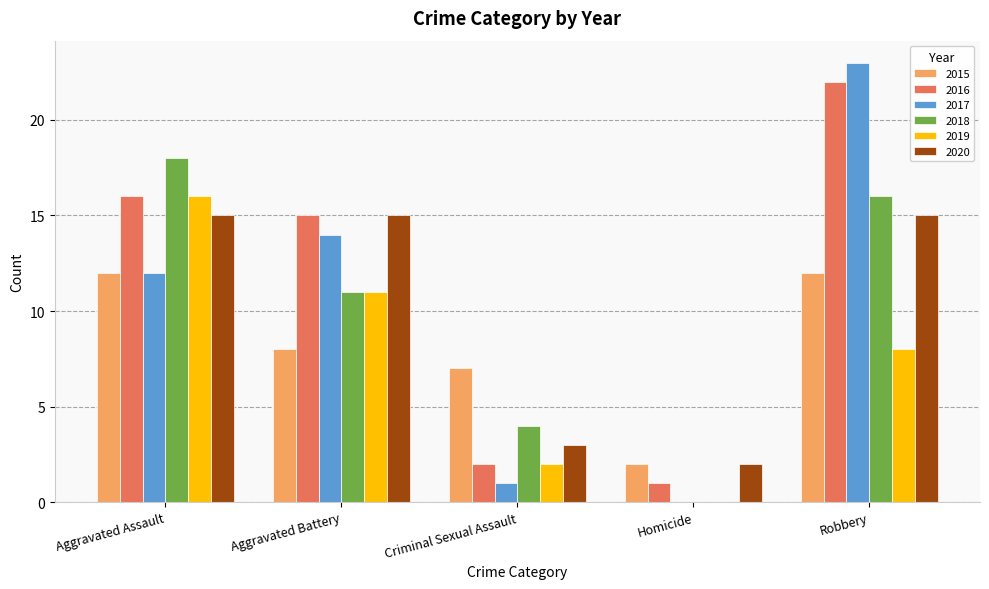

At which category does the chart reach its peak across all series?

Robbery